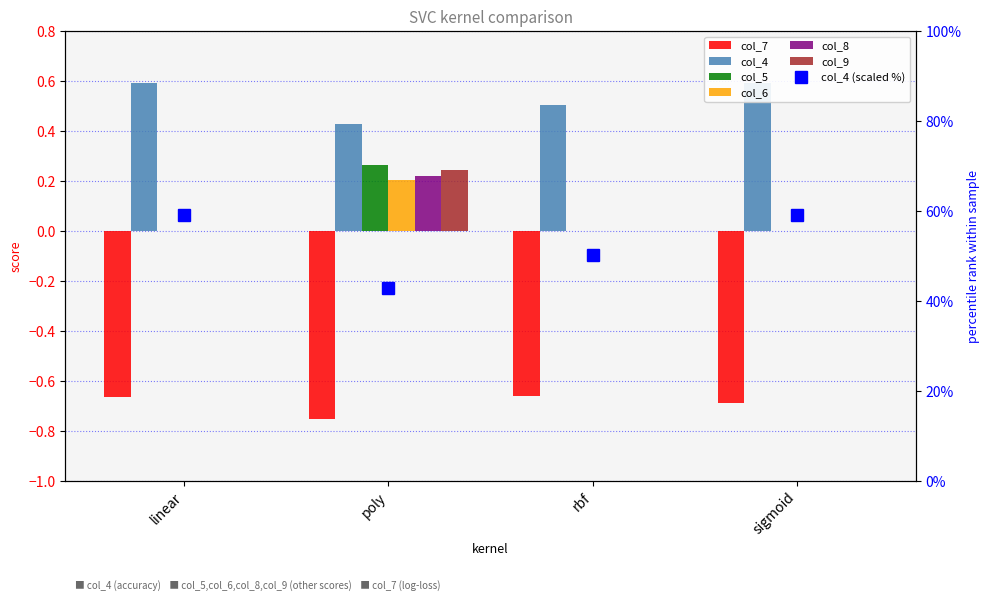

Which category has the lowest value across all series?

poly